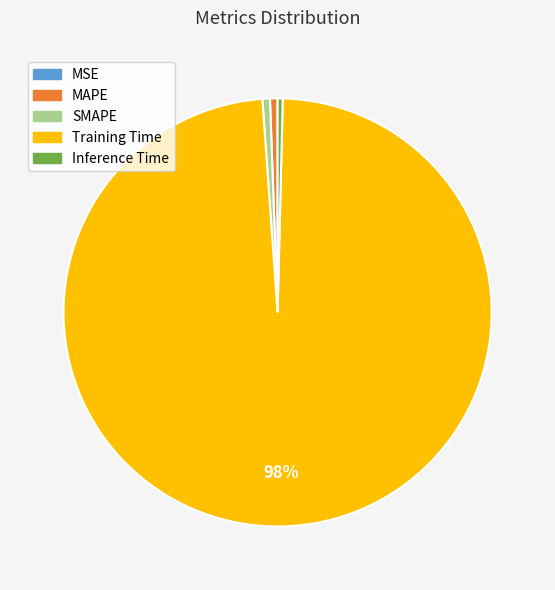

Do Training Time and SMAPE together represent more than half of the pie?

Yes